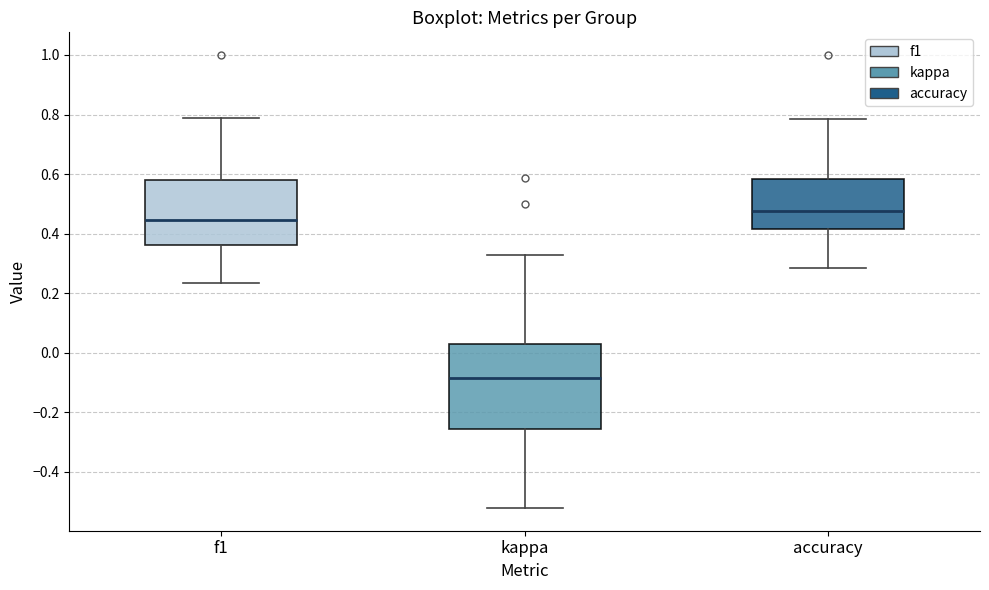

Which box has the lowest median line?

kappa